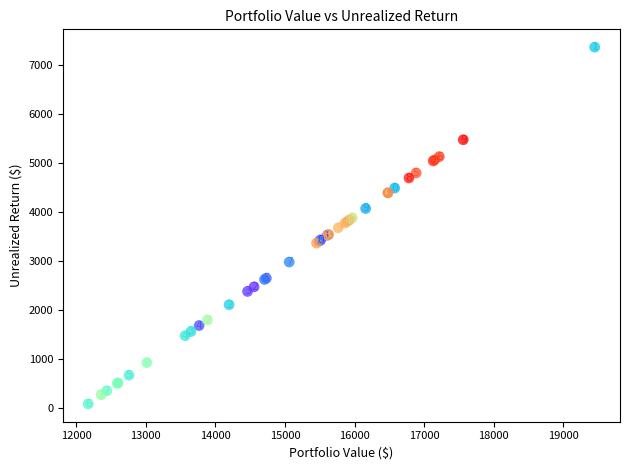

What Y value in the scatter plot is closest to 3728?

3682.0